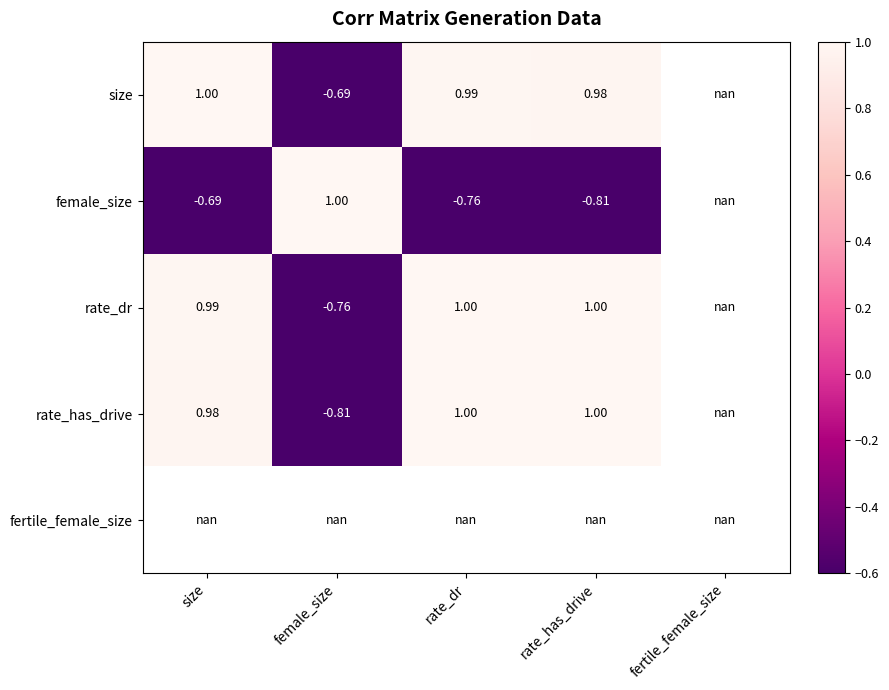

Is the value of size at rate_dr greater than the value of female_size at rate_has_drive?

Yes